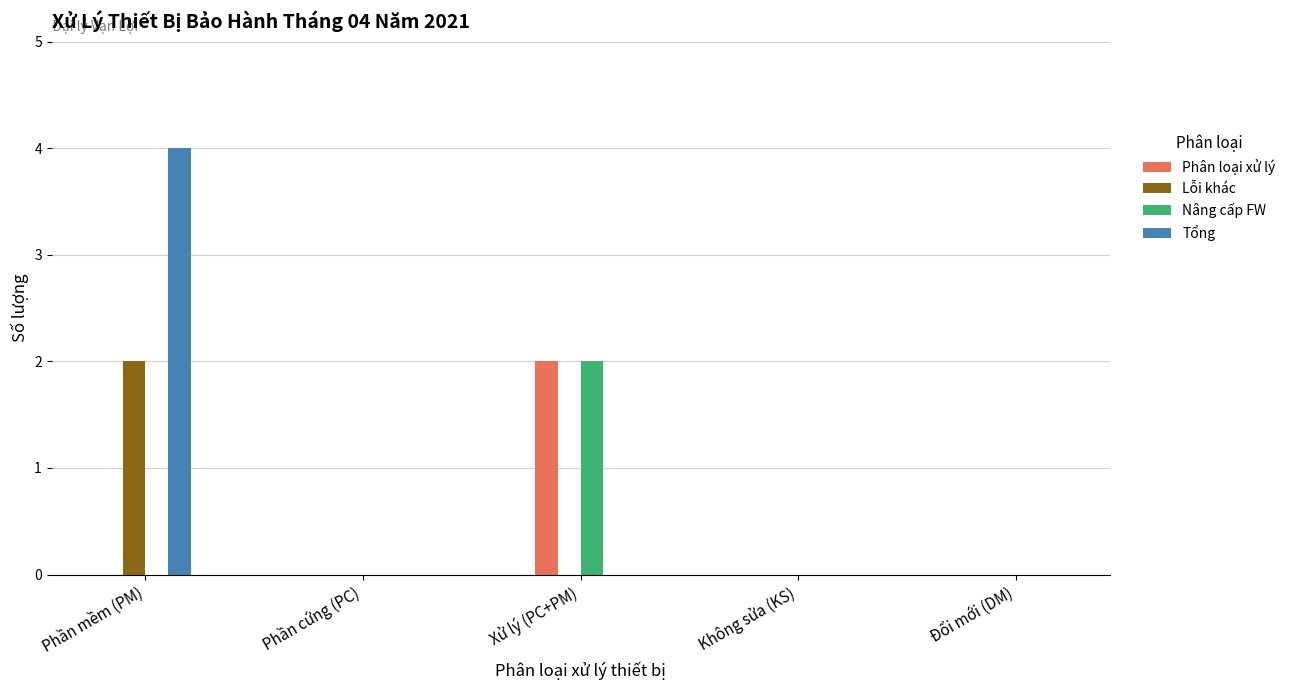

What is the difference between the Lỗi khác values at Phần mềm (PM) and Phần cứng (PC)?

2